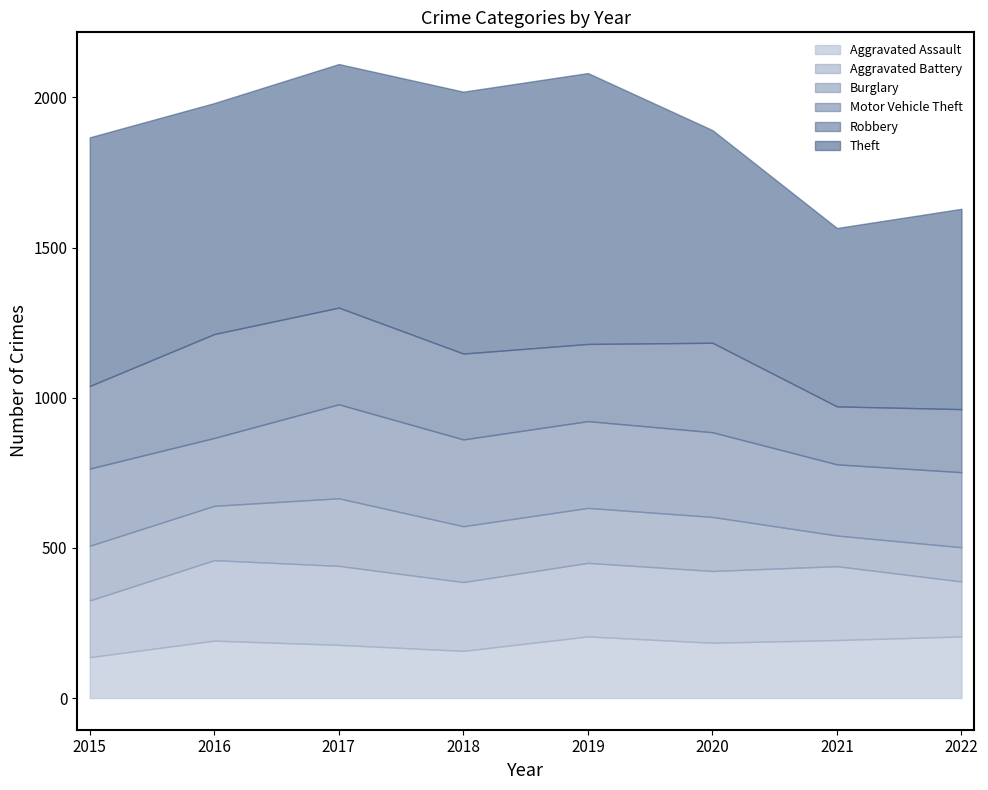

Count the number of categories in the chart.

8